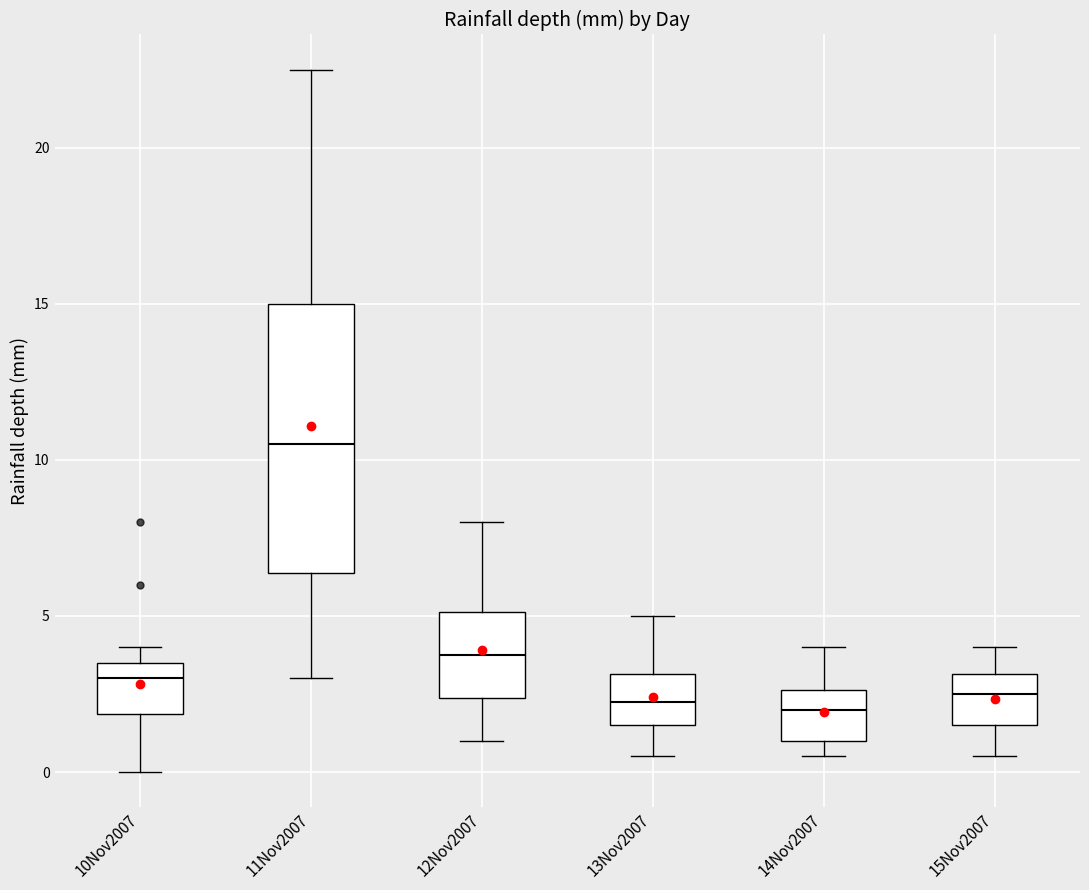

Which box is the tallest, from its lower edge to its upper edge?

11Nov2007